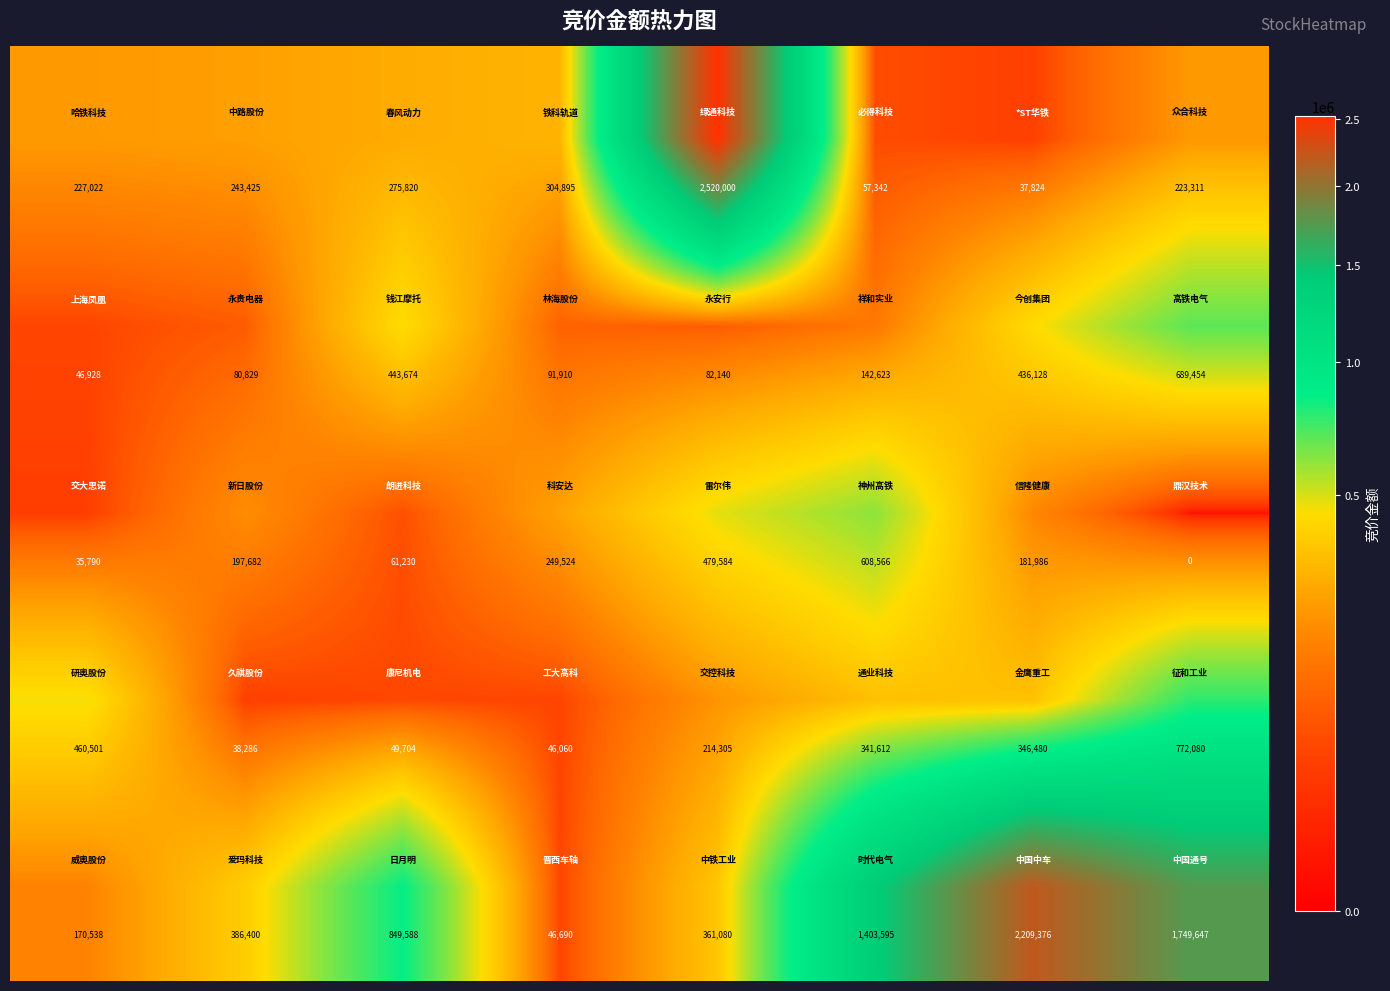

At how many categories does at least one series exceed 1667940?

3